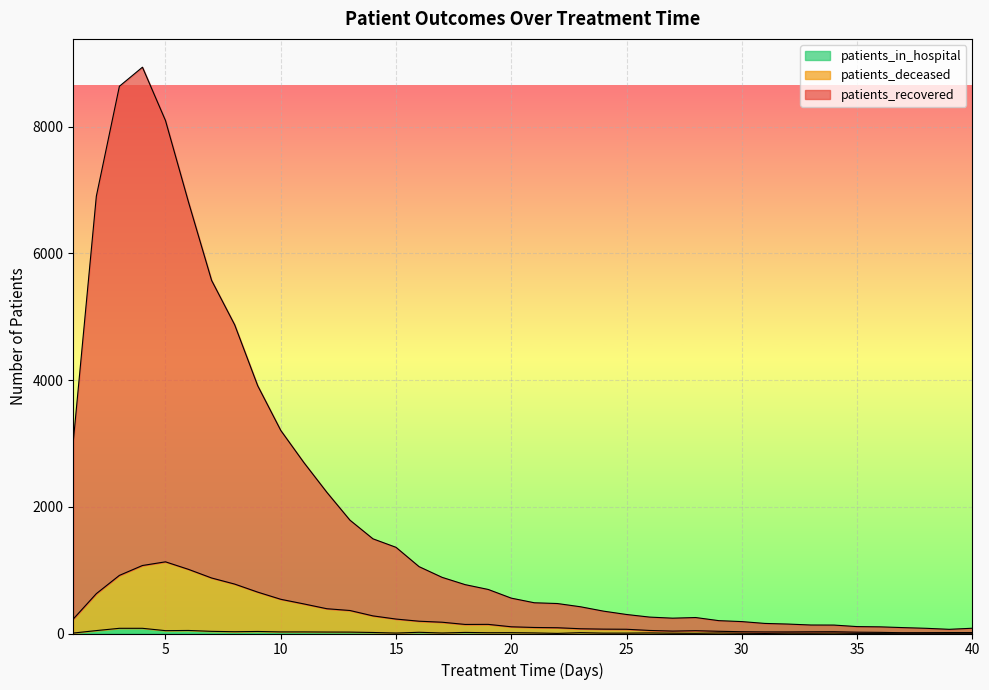

Read the patients_in_hospital value at 18, to the nearest 10.

20